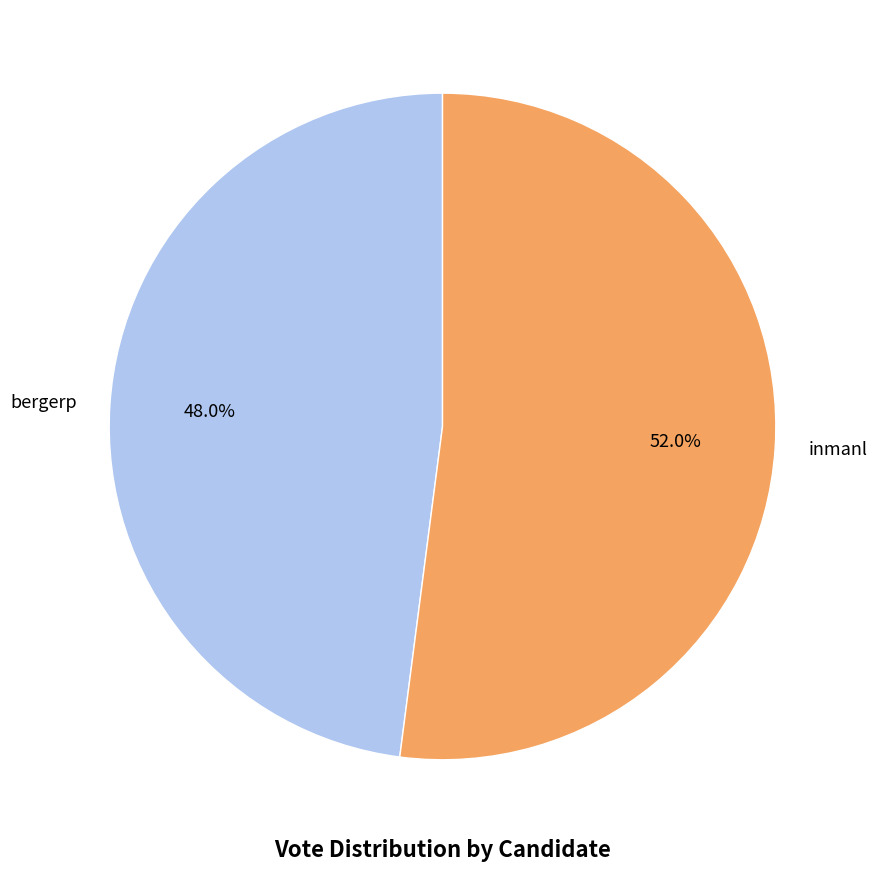

True or false: inmanl accounts for 38% of the total.

False